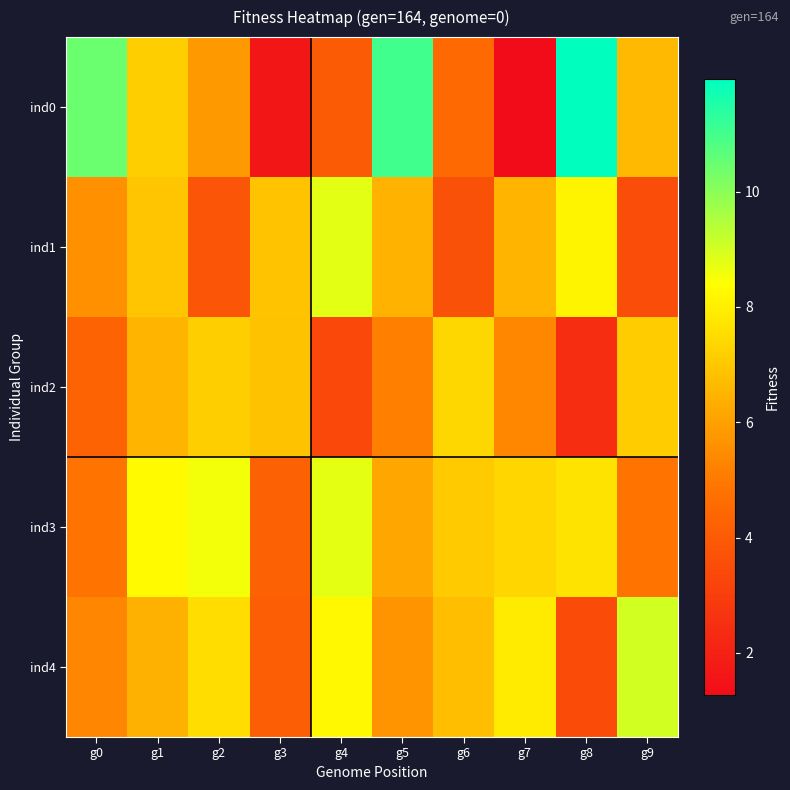

Between g3 and g6, which series saw the biggest shift?

ind1